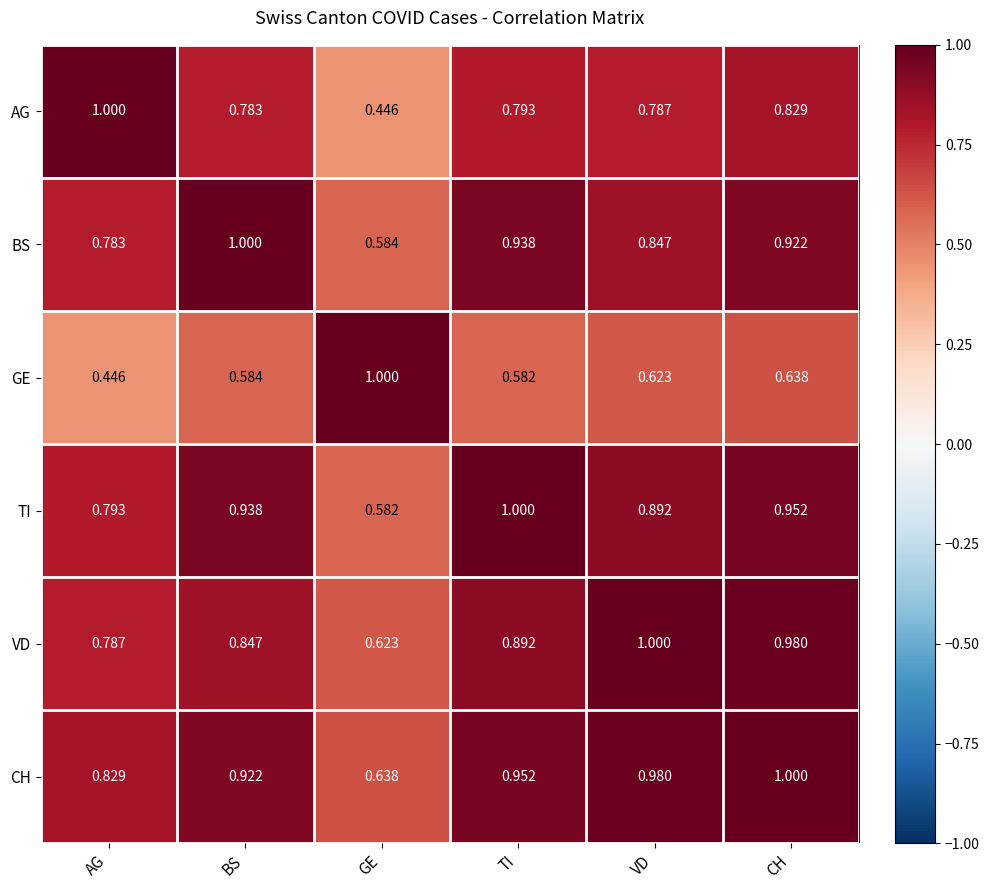

At which label does GE reach its minimum?

AG